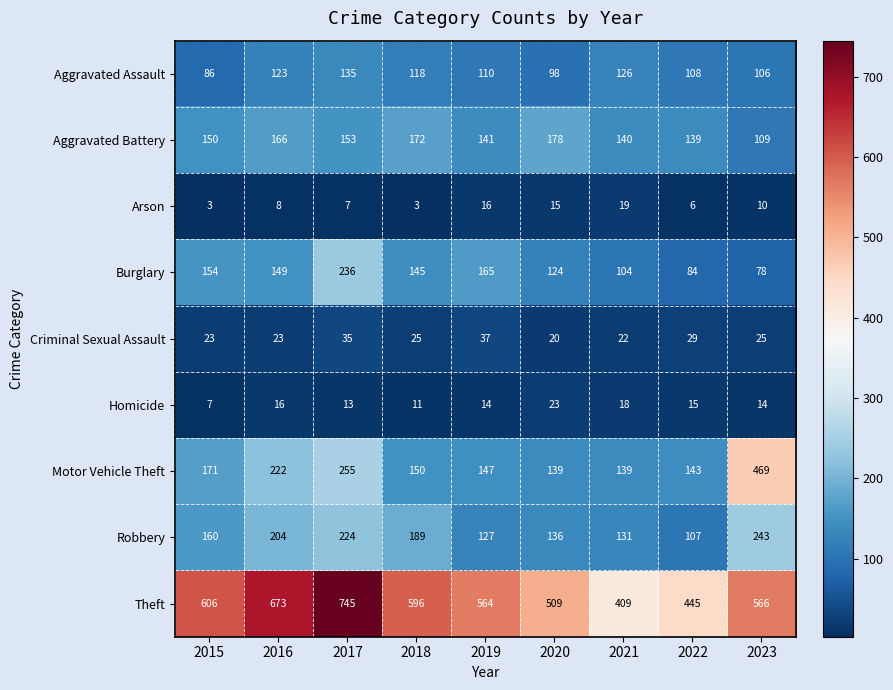

Which series changed the most between 2016 and 2017?

Burglary